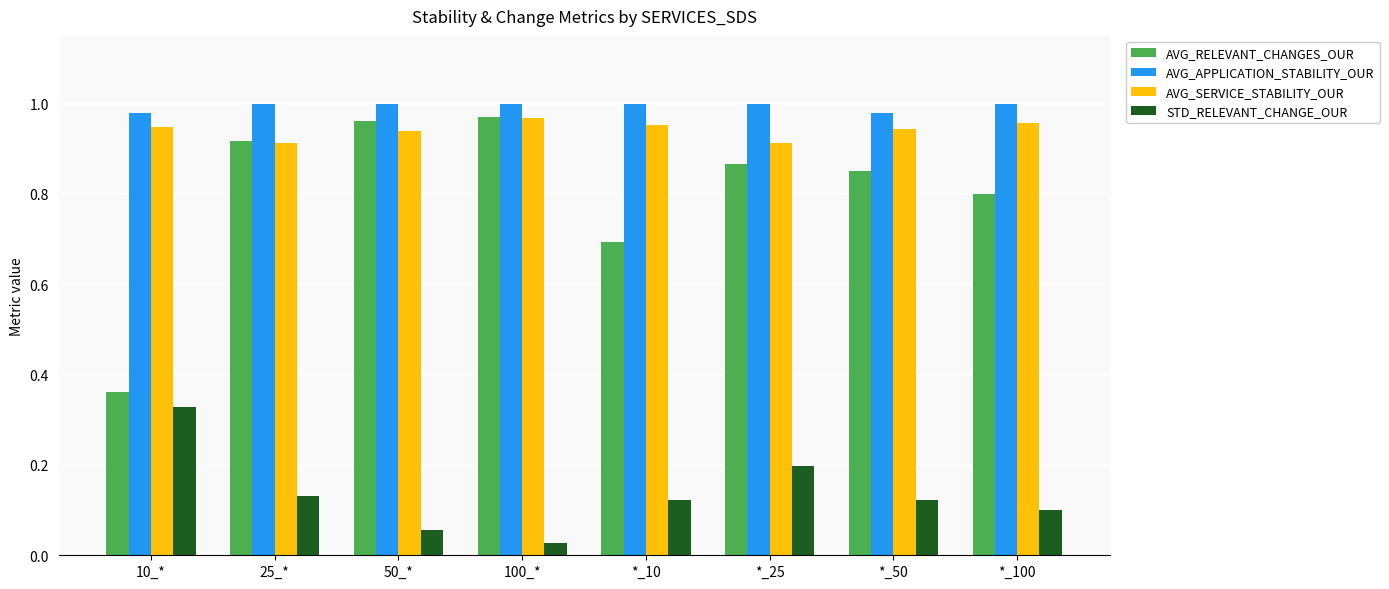

Is the value of AVG_SERVICE_STABILITY_OUR at *_10 greater than the value of STD_RELEVANT_CHANGE_OUR at *_50?

Yes